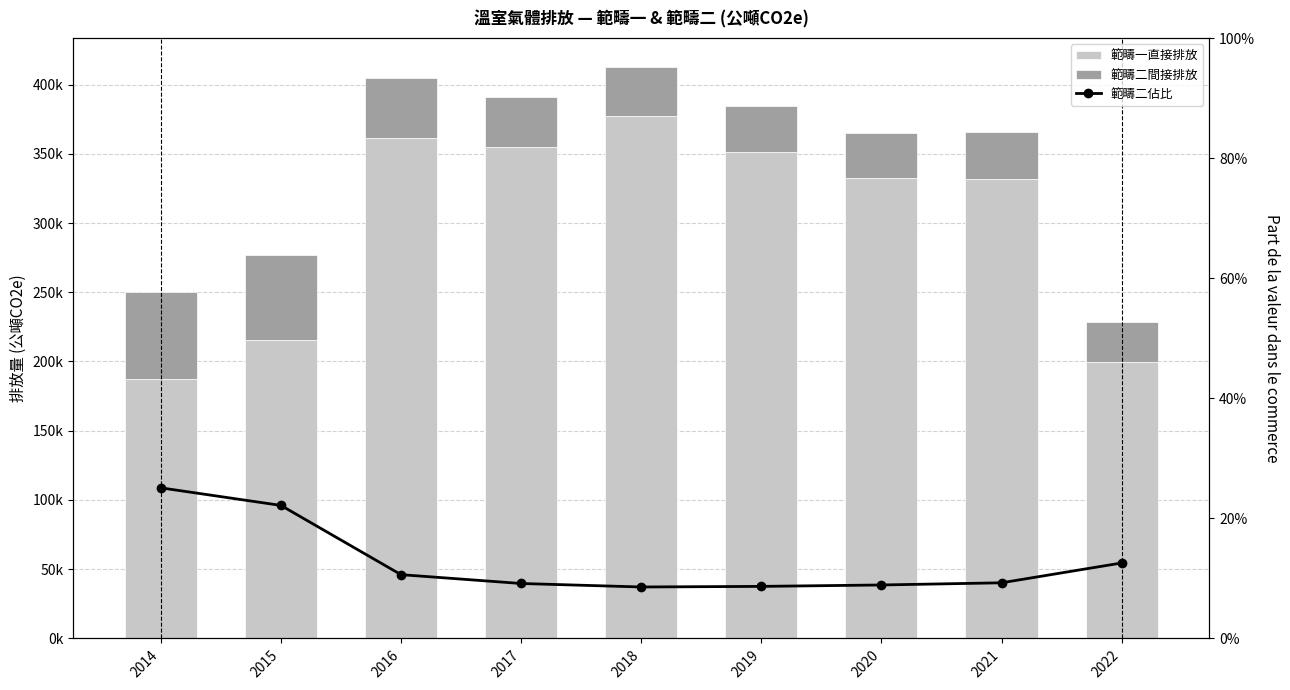

How many series are shown in this chart?

3